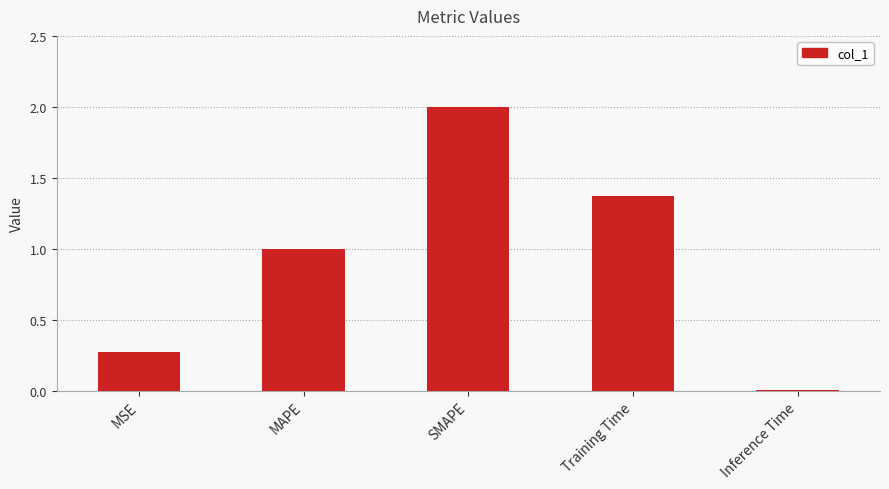

What is the change in value from MSE to Inference Time?

-0.3